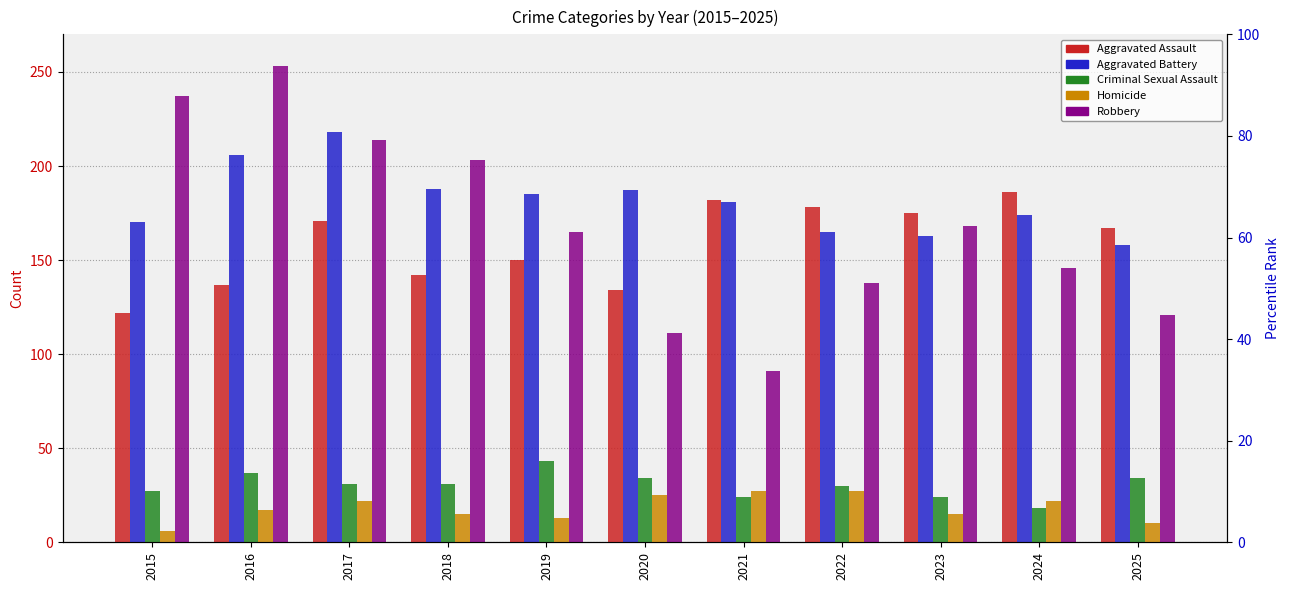

What is the difference between the Homicide values at 2017 and 2020?

3